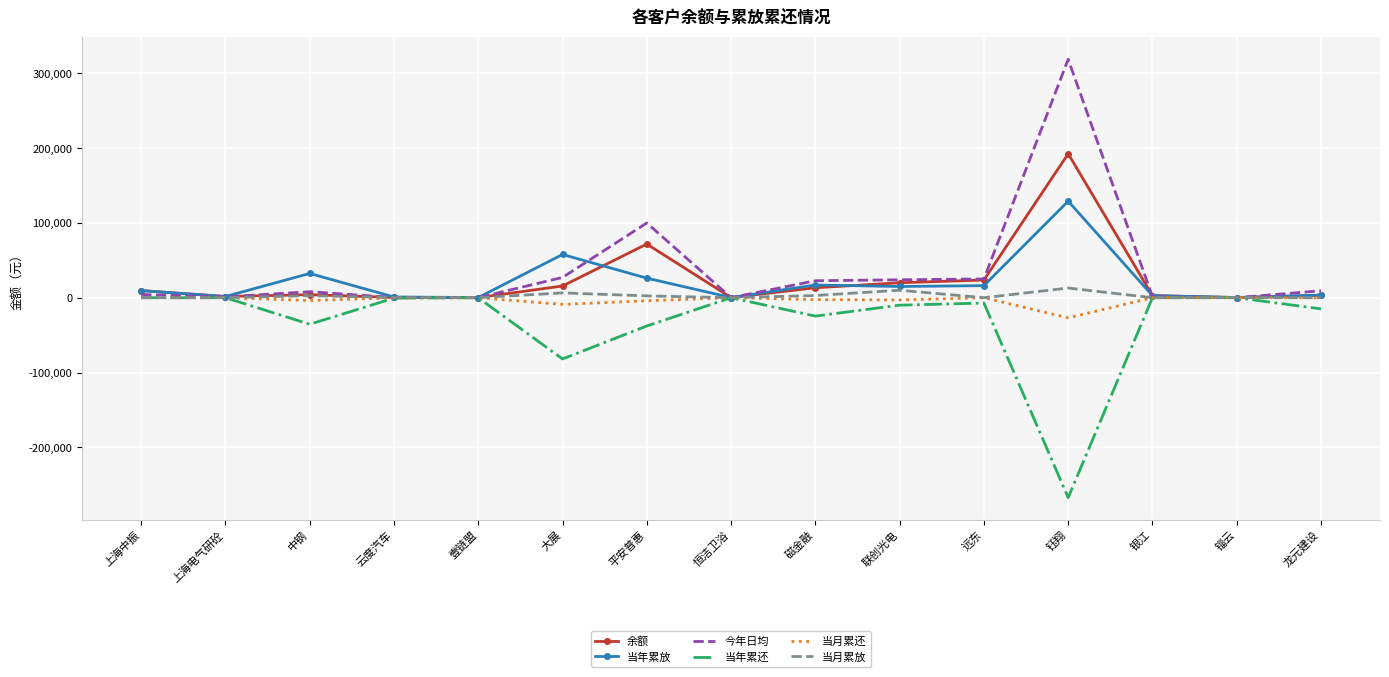

At which category is the sum across all series the highest?

钰翔